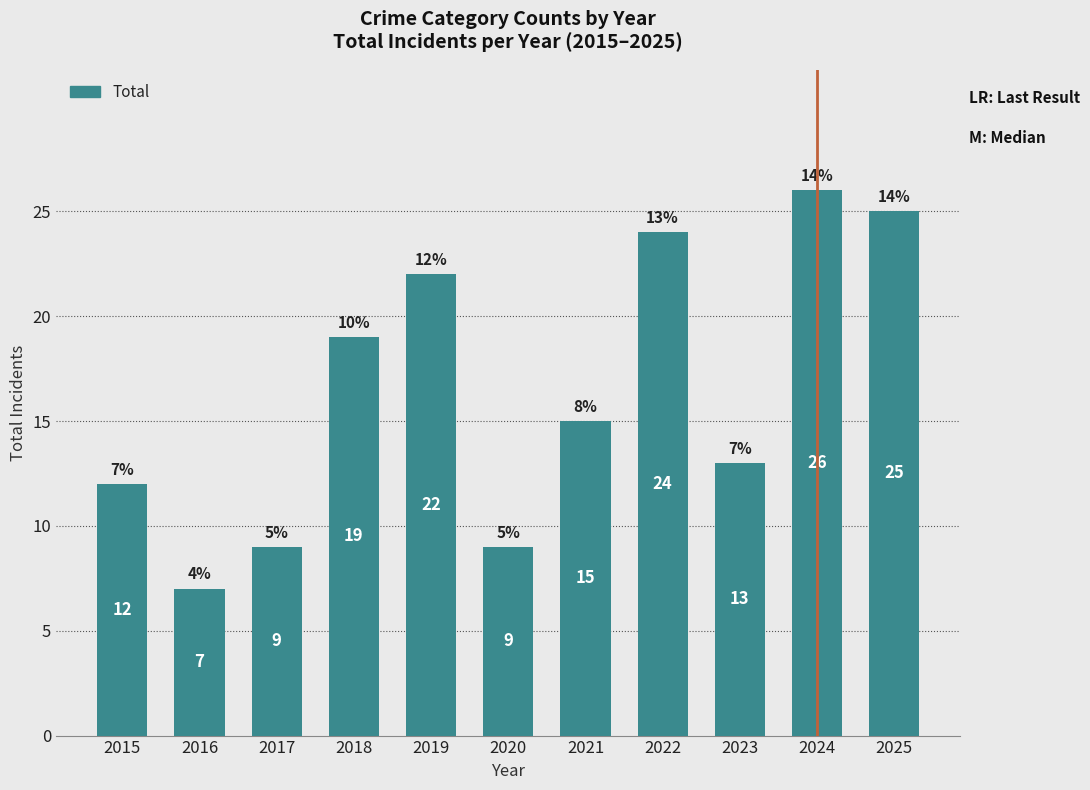

Reading left to right, transcribe all the data shown in this chart.

12	7	9	19	22	9	15	24	13	26	25